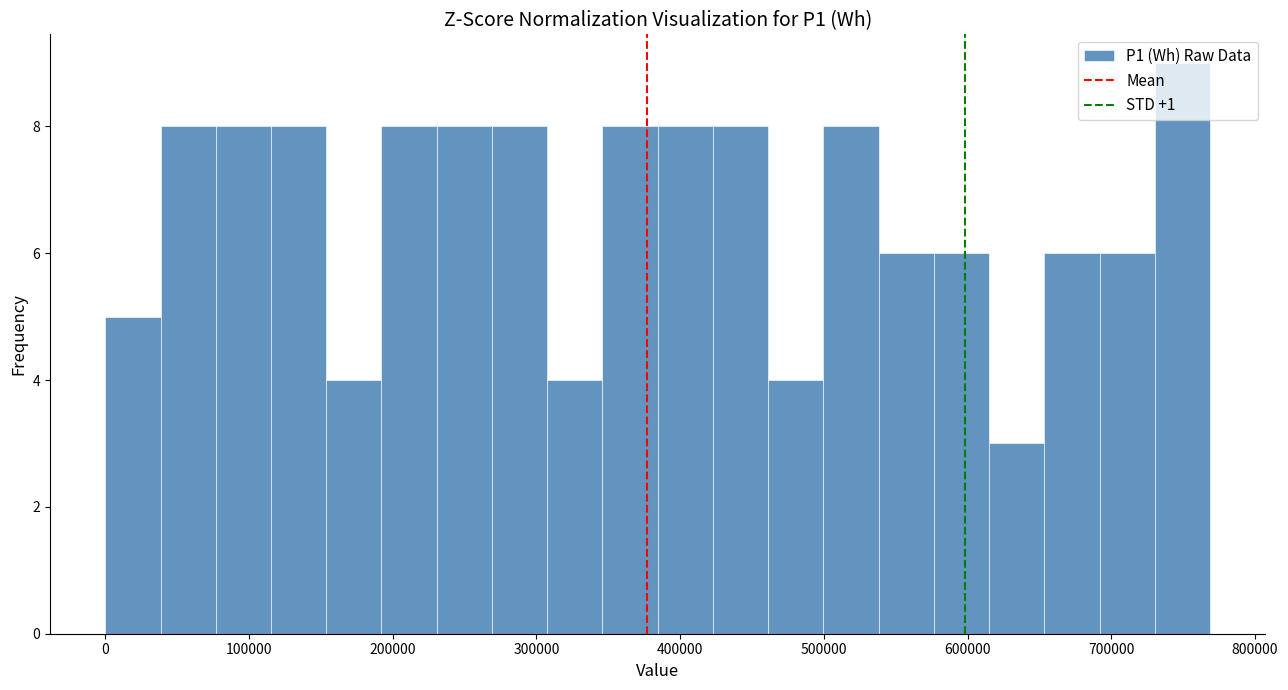

Read against the x-axis, roughly where is the centre of the tallest bar?

750000